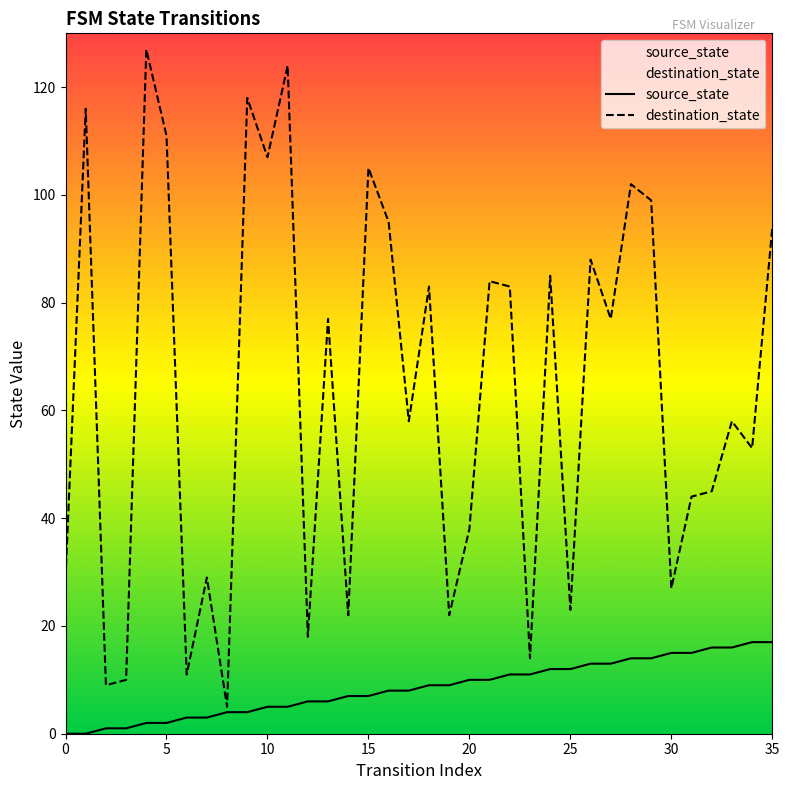

Rank the series by their average value, from lowest to highest.

source_state, destination_state